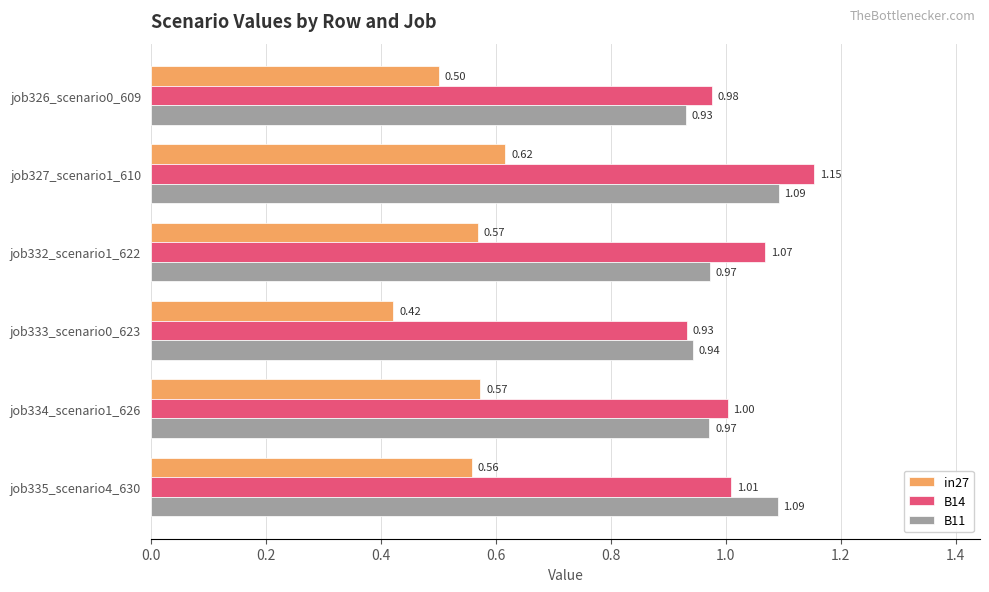

List the series in order of their peak value, lowest first.

in27, B11, B14